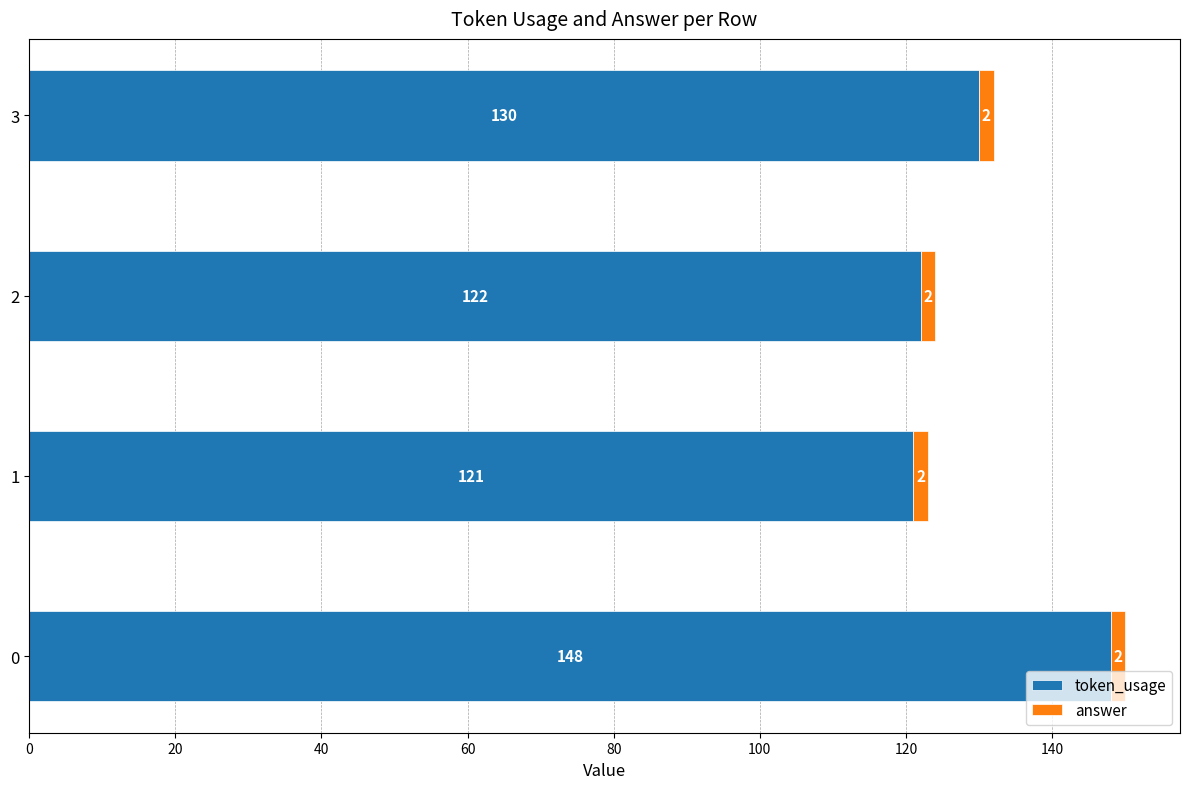

What is the sum of the token_usage values at 0 and 1?

269